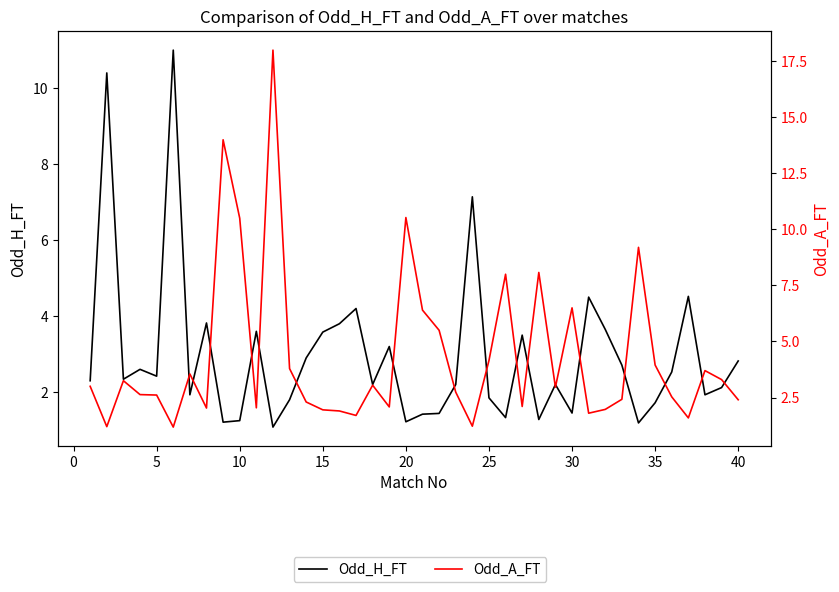

The value of Odd_H_FT at 22 is 1.1. True or false?

False